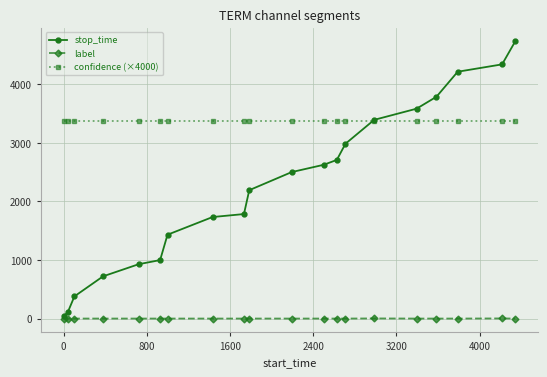

Rank the series by their maximum value, from lowest to highest.

label, confidence (×4000), stop_time